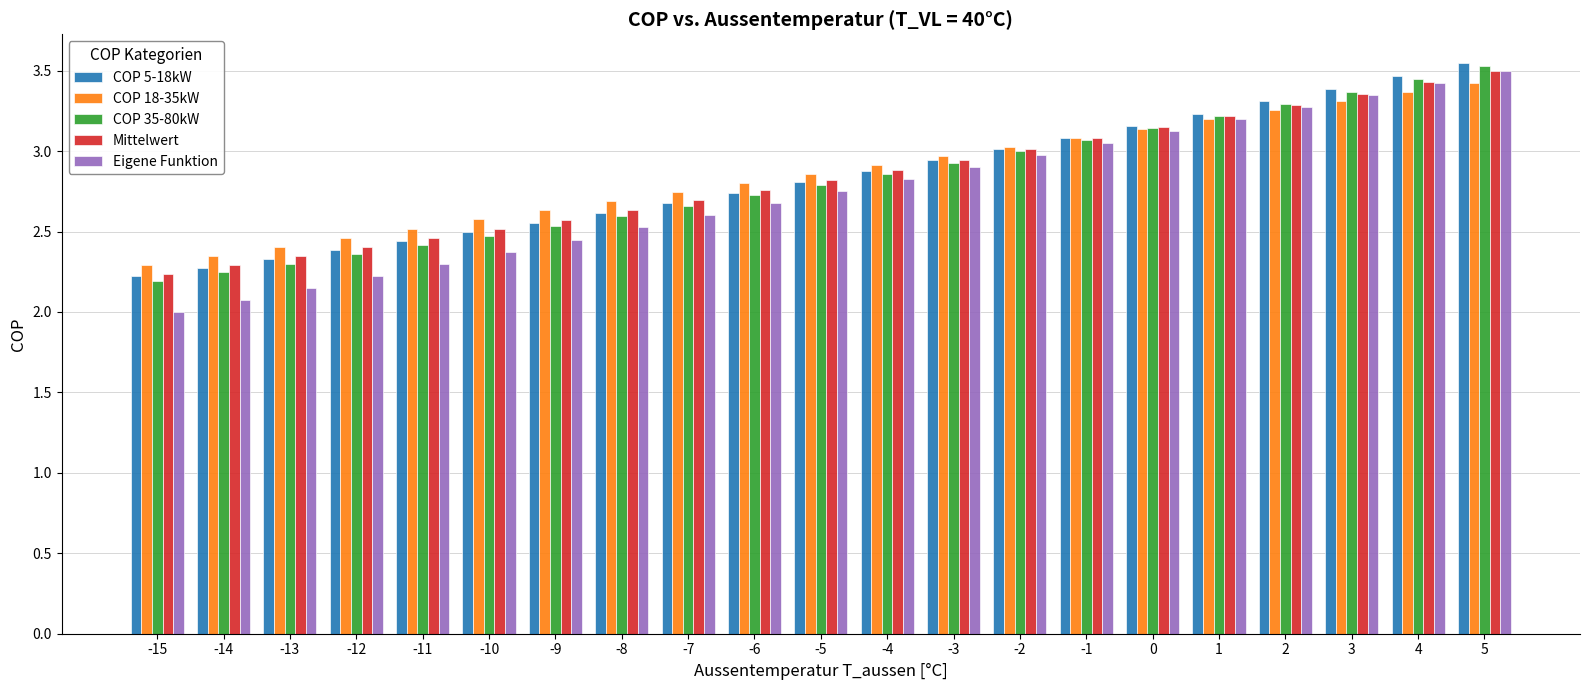

The value of Mittelwert at 2 is 3.3. True or false?

True